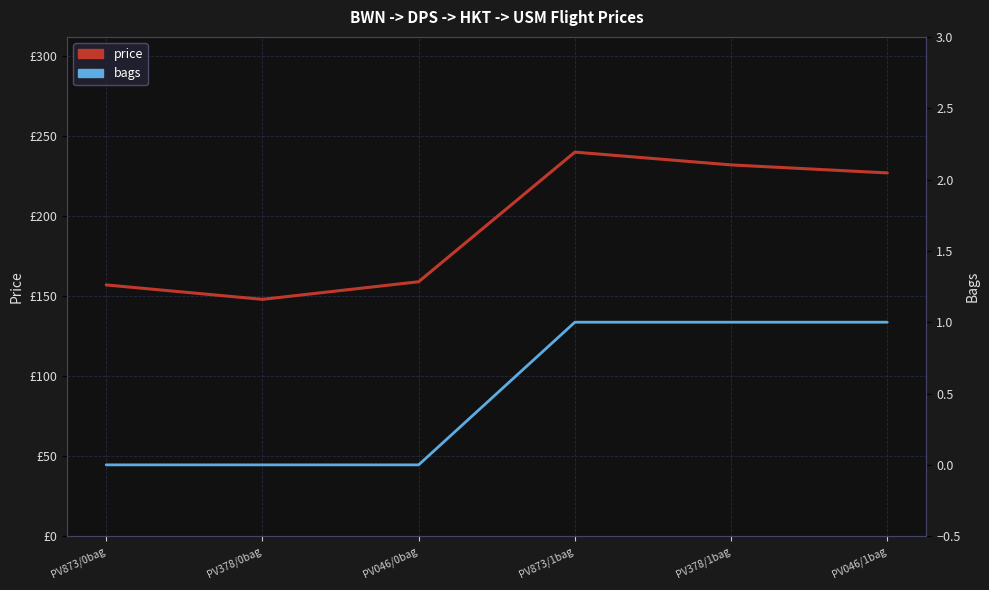

What is the approximate value of bags at PV873/1bag?

1